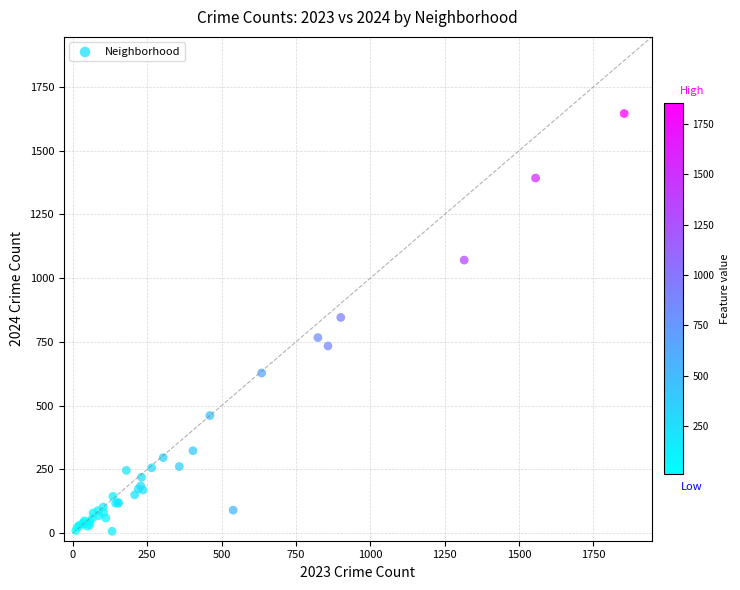

What Y value in the scatter plot is closest to 826?

846